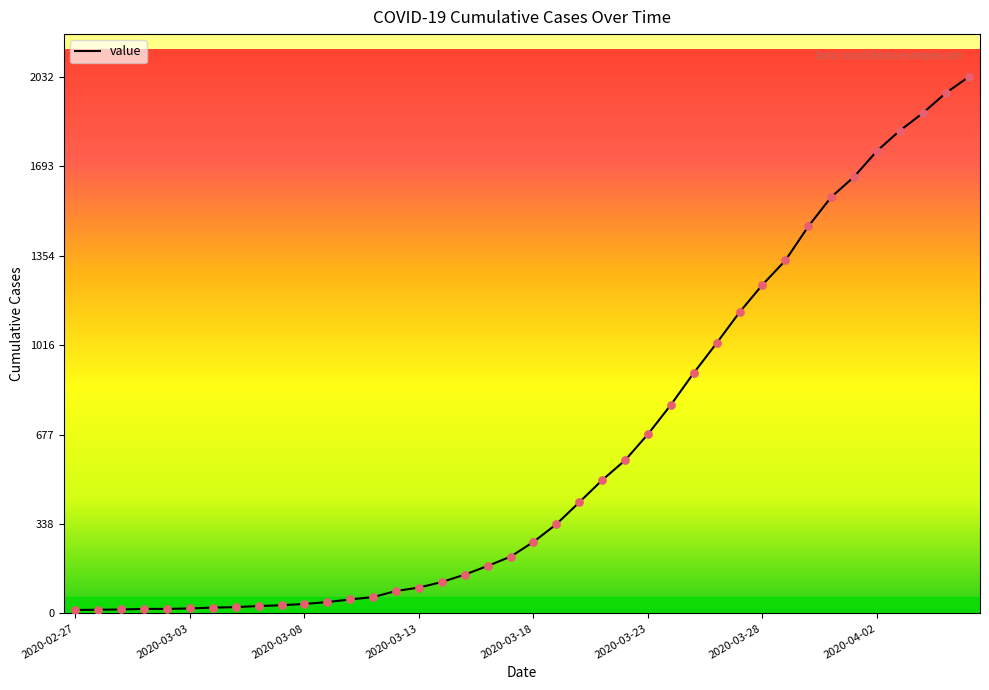

What is the difference between the maximum and minimum values?

2019